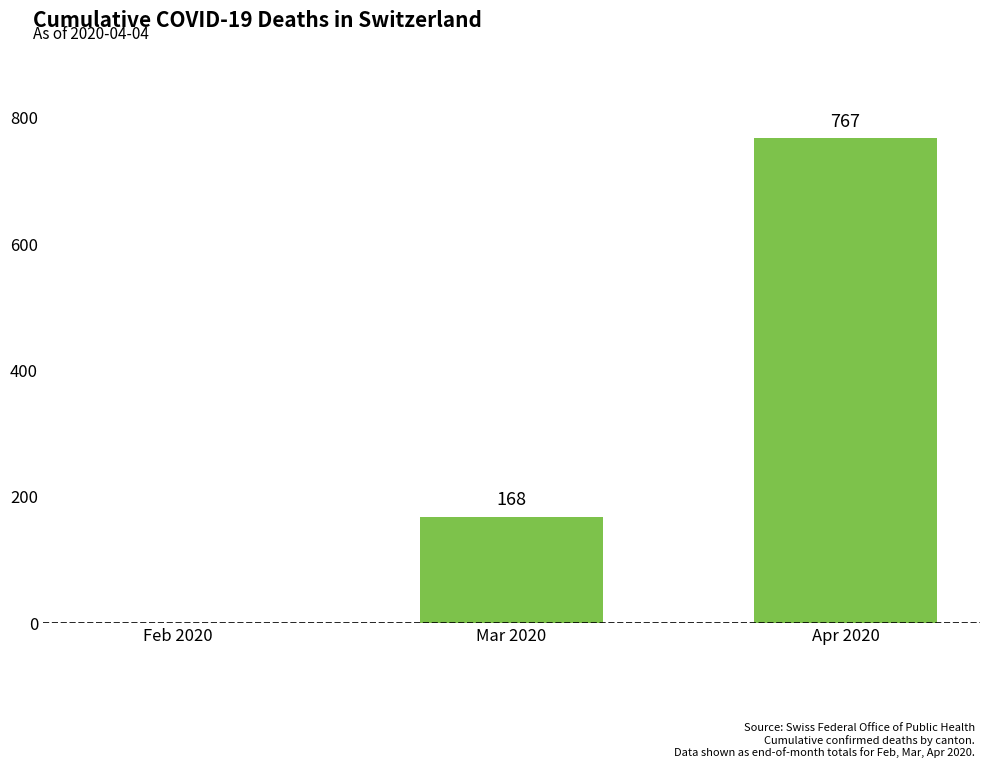

Read the value at Apr 2020.

767